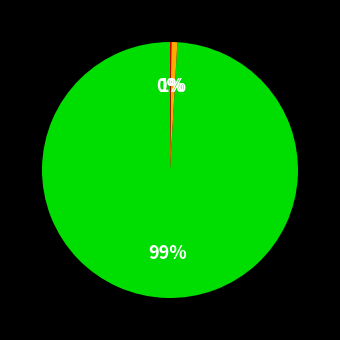

Is there a majority slice in this chart?

Yes